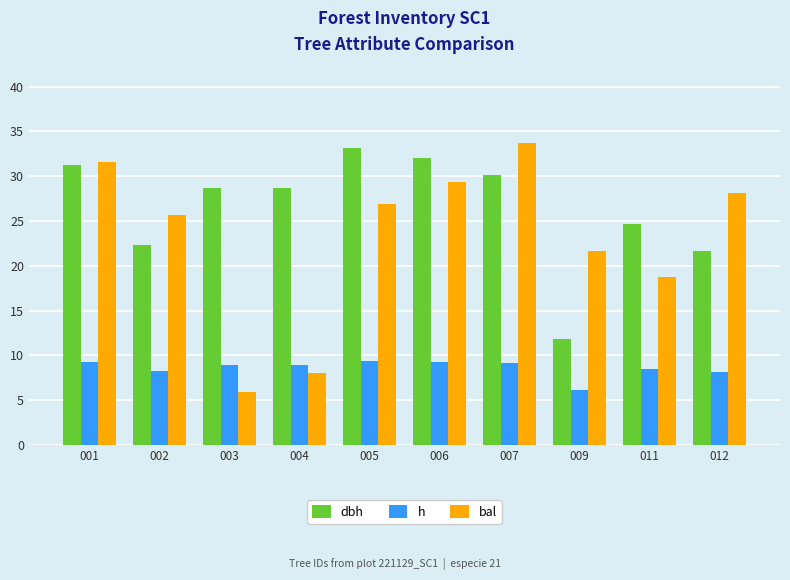

How many categories are shown in the chart?

10